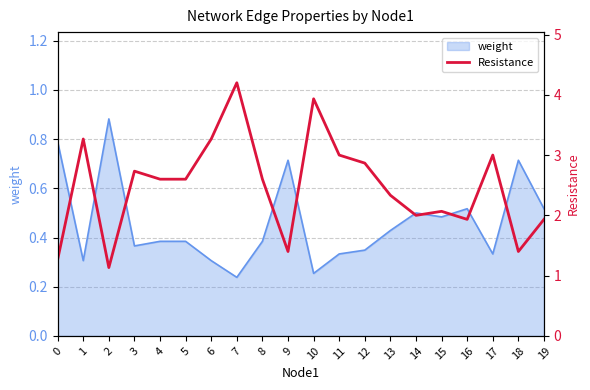

Approximately how many times larger is the value at 8 compared to 5?

1.0